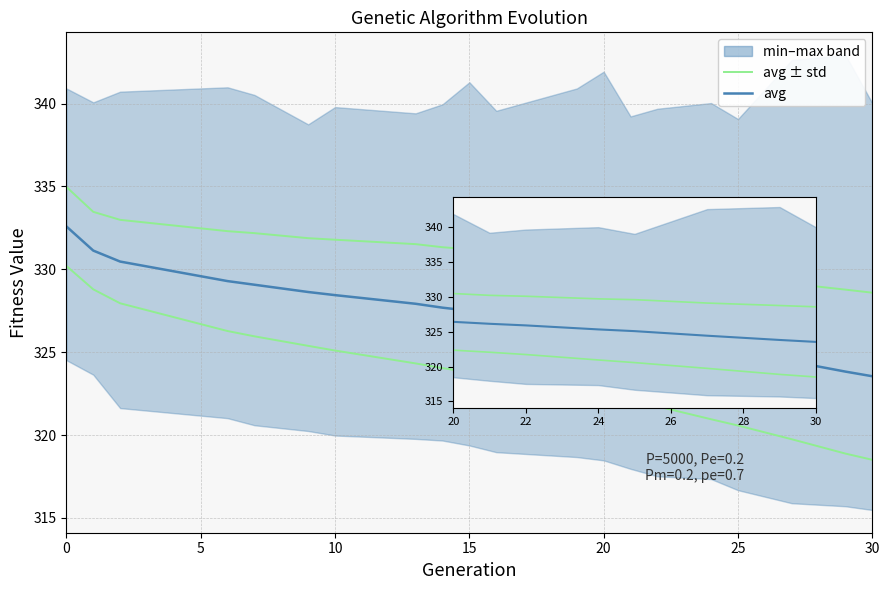

Rank the series by their average value, from lowest to highest.

avg - std, avg, avg + std